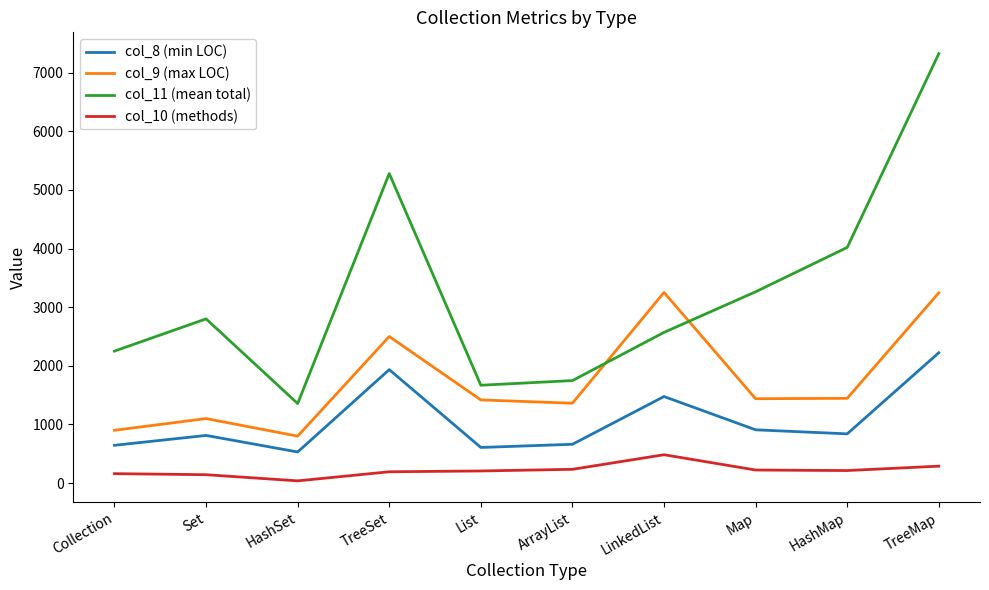

At which label does col_8 (min LOC) reach its minimum?

HashSet